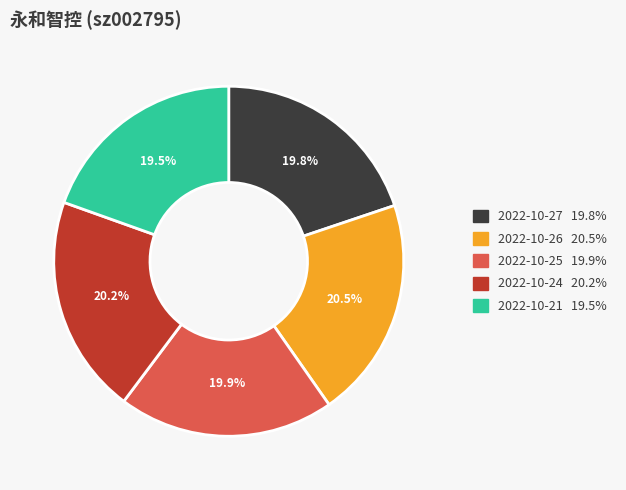

The 2022-10-24 slice represents 20% of the pie. True or false?

True